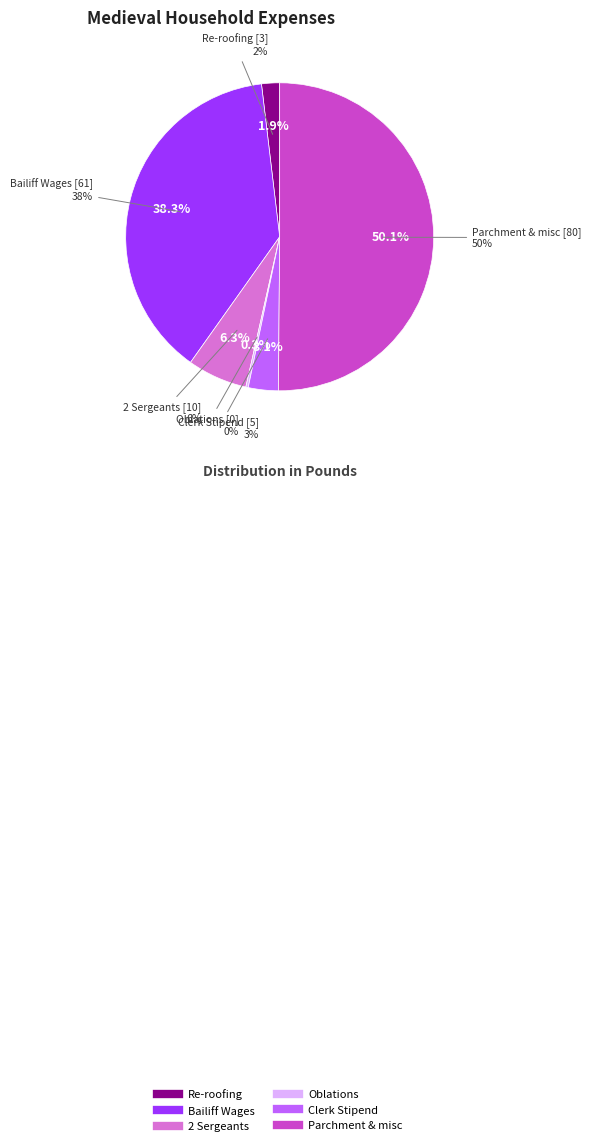

To the nearest percent, what portion does Stipend of the clerk represent?

3%